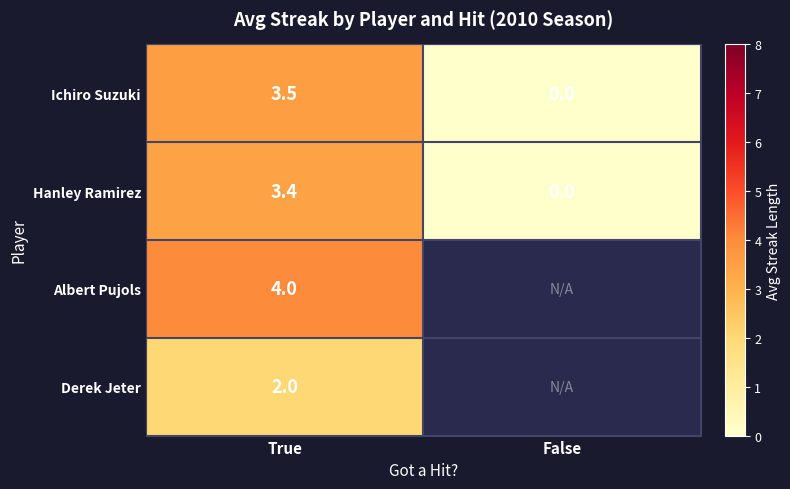

What is the total value across all series at True?

12.9